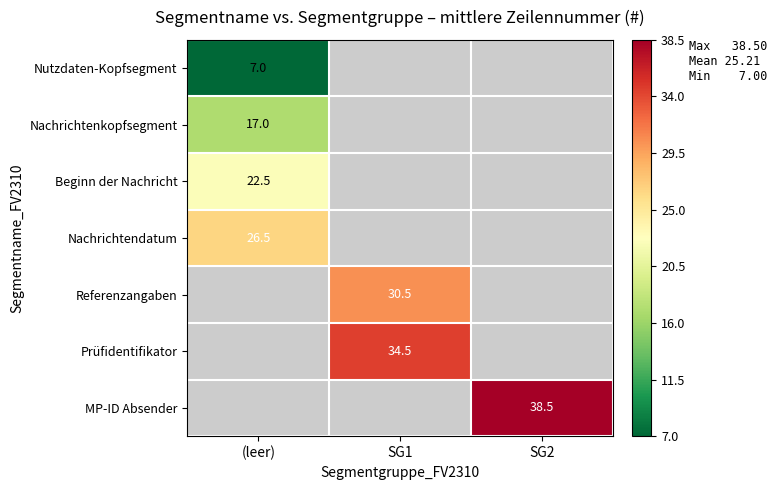

The Beginn der Nachricht series shows 10.7 at (leer). True or false?

False